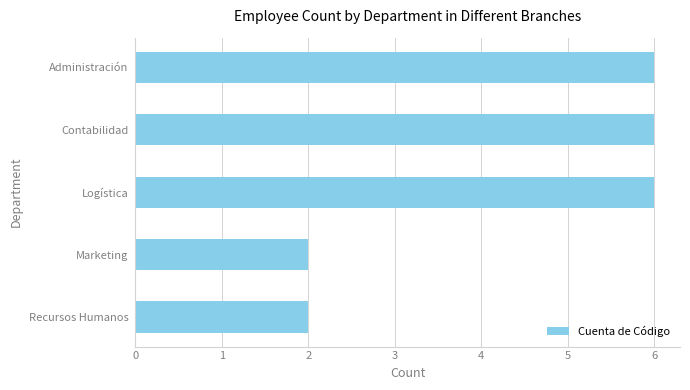

What is the label of the 1st bar from the bottom?

Recursos Humanos